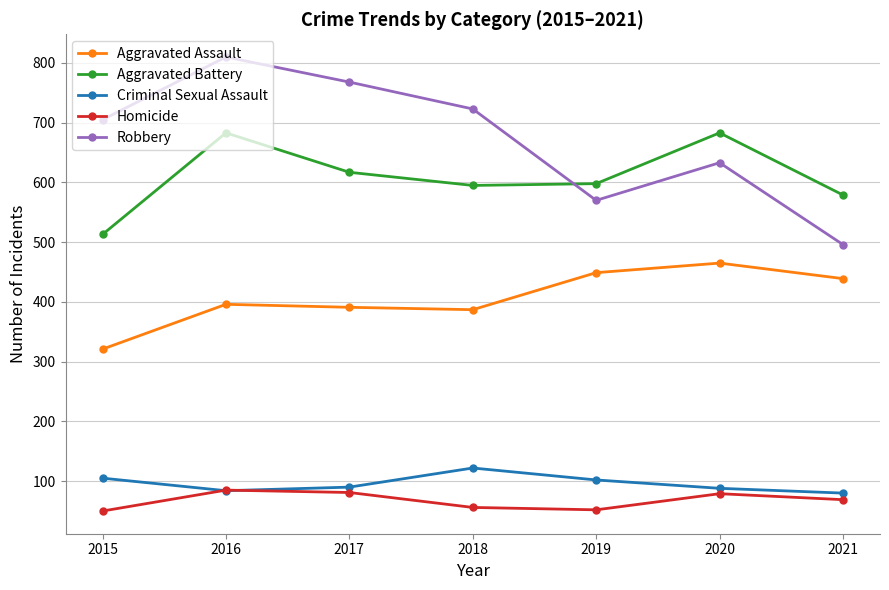

What is the difference between the second highest and minimum values in the Criminal Sexual Assault series?

25